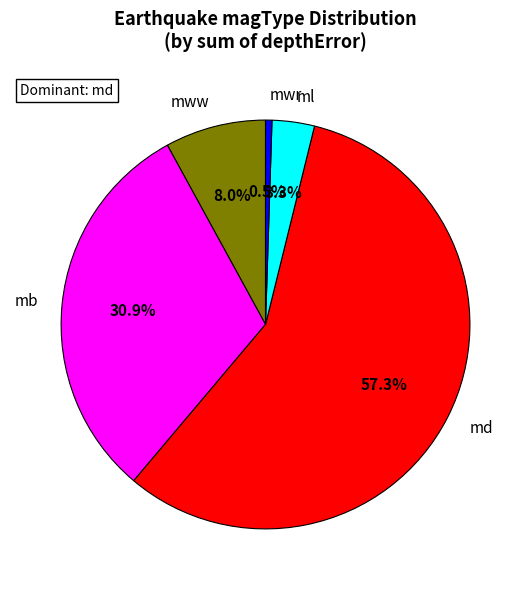

To the nearest percent, what is the difference between the largest and smallest slice percentages?

57%